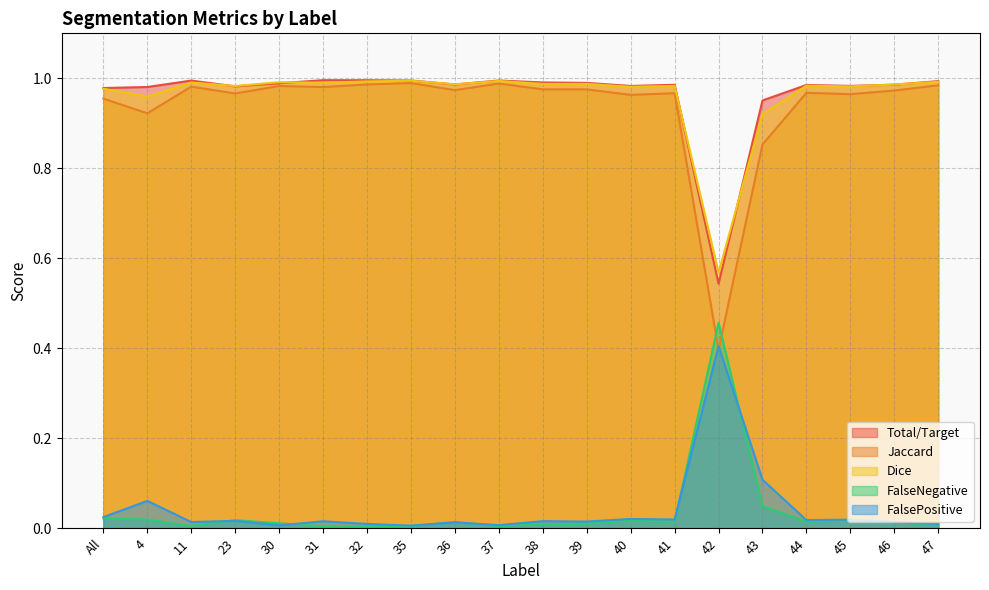

Rank the series by their maximum value, from lowest to highest.

FalsePositive, FalseNegative, Jaccard, Dice, Total/Target